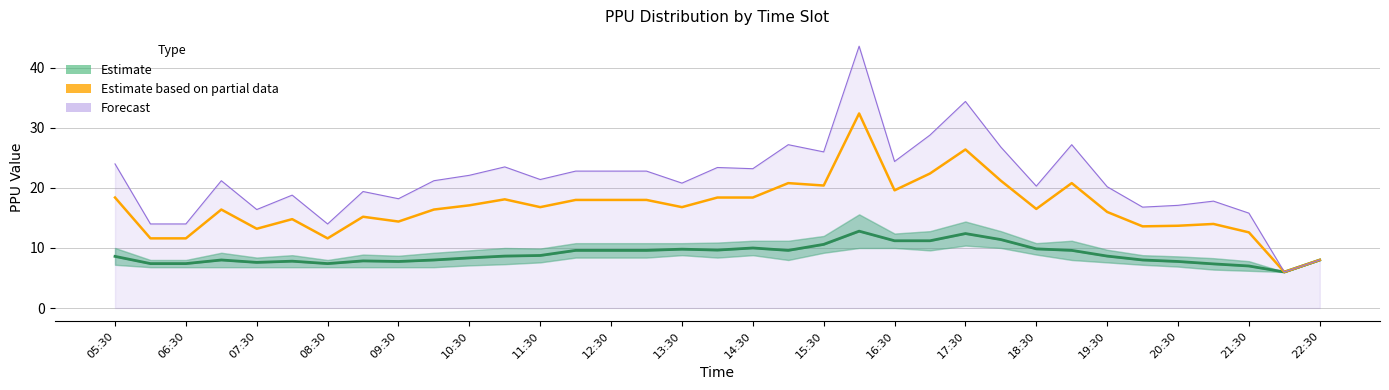

What position from the right is 14:30?

17